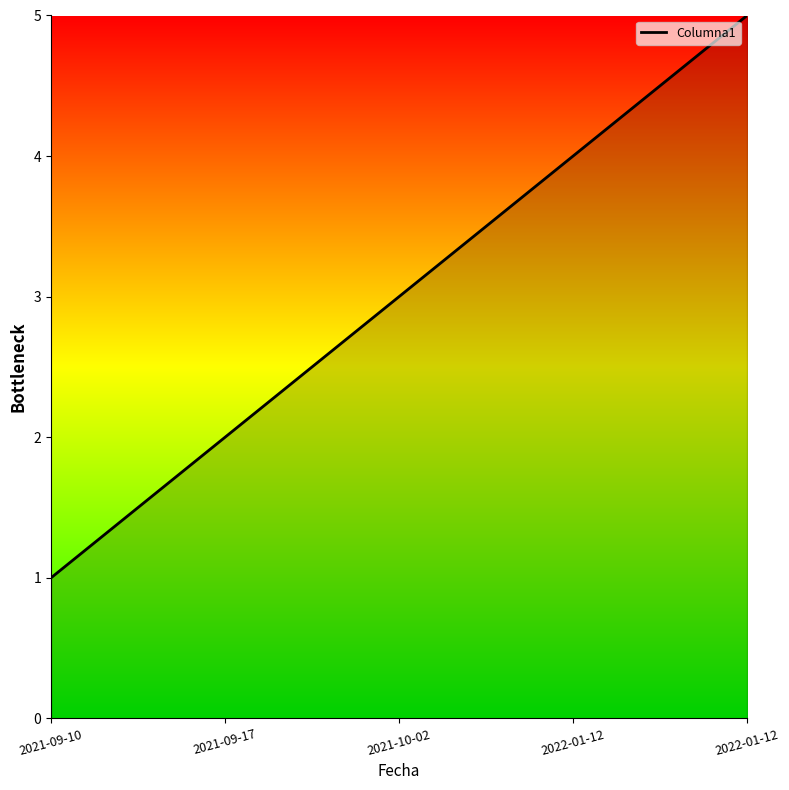

Is this an area chart (filled region under the line)?

Yes